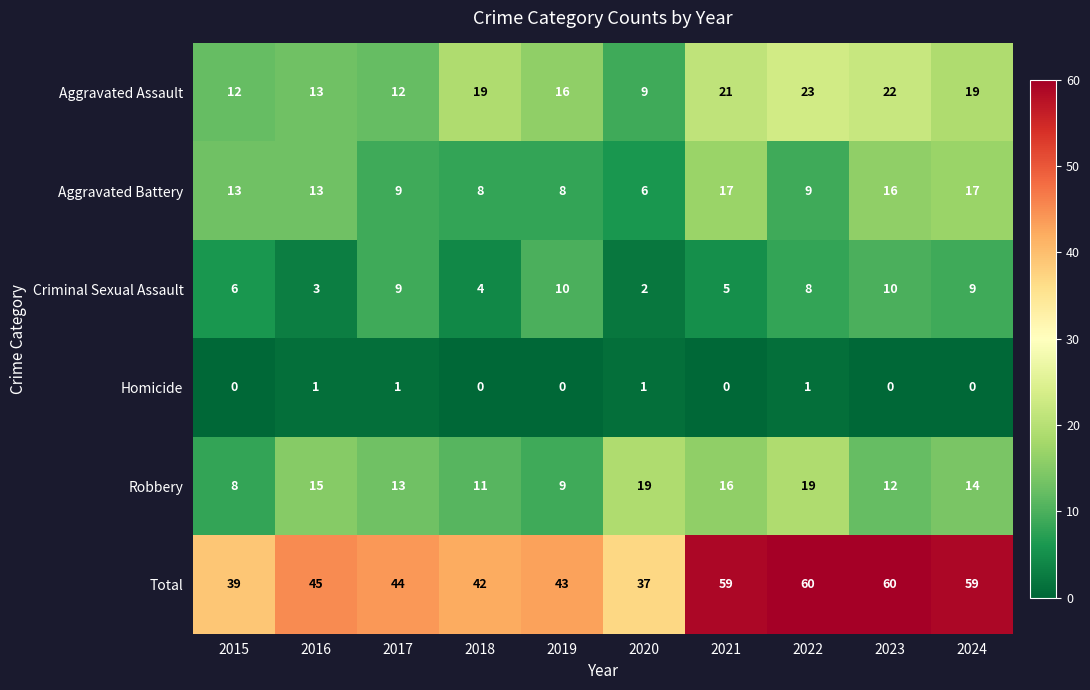

Read the Total value at 2024, to the nearest 5.

60